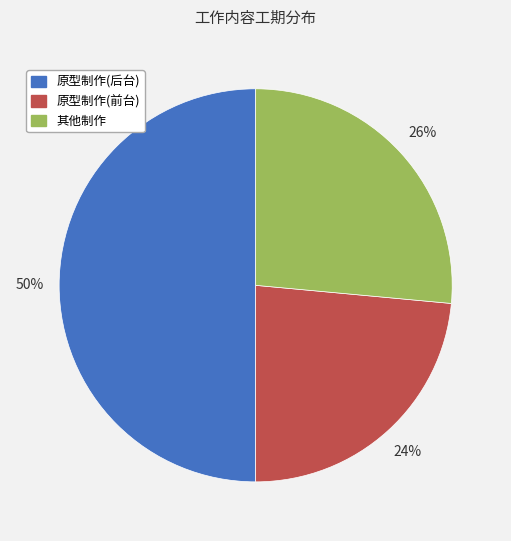

Do 原型制作(前台) and 原型制作(后台) together represent more than half of the pie?

Yes